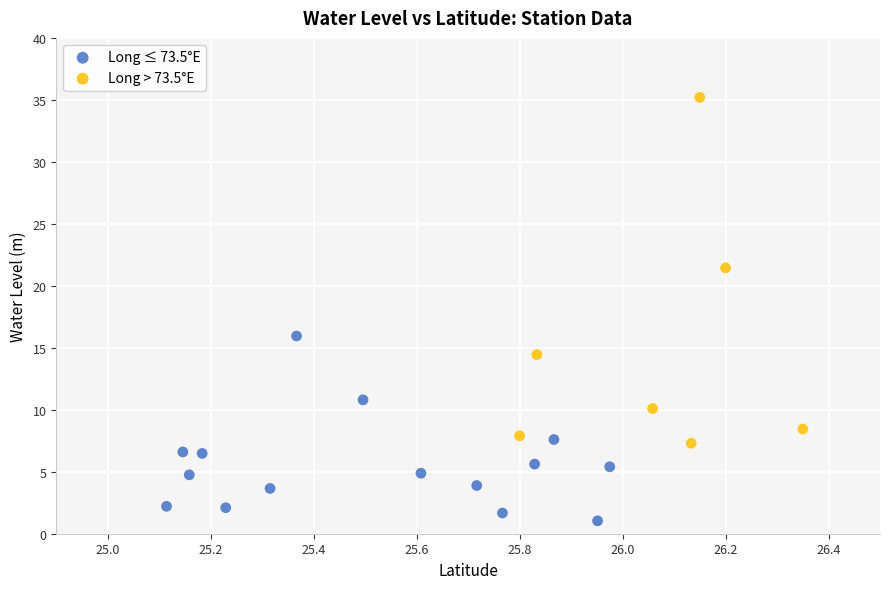

Which series reaches the maximum Y coordinate?

Long > 73.5°E